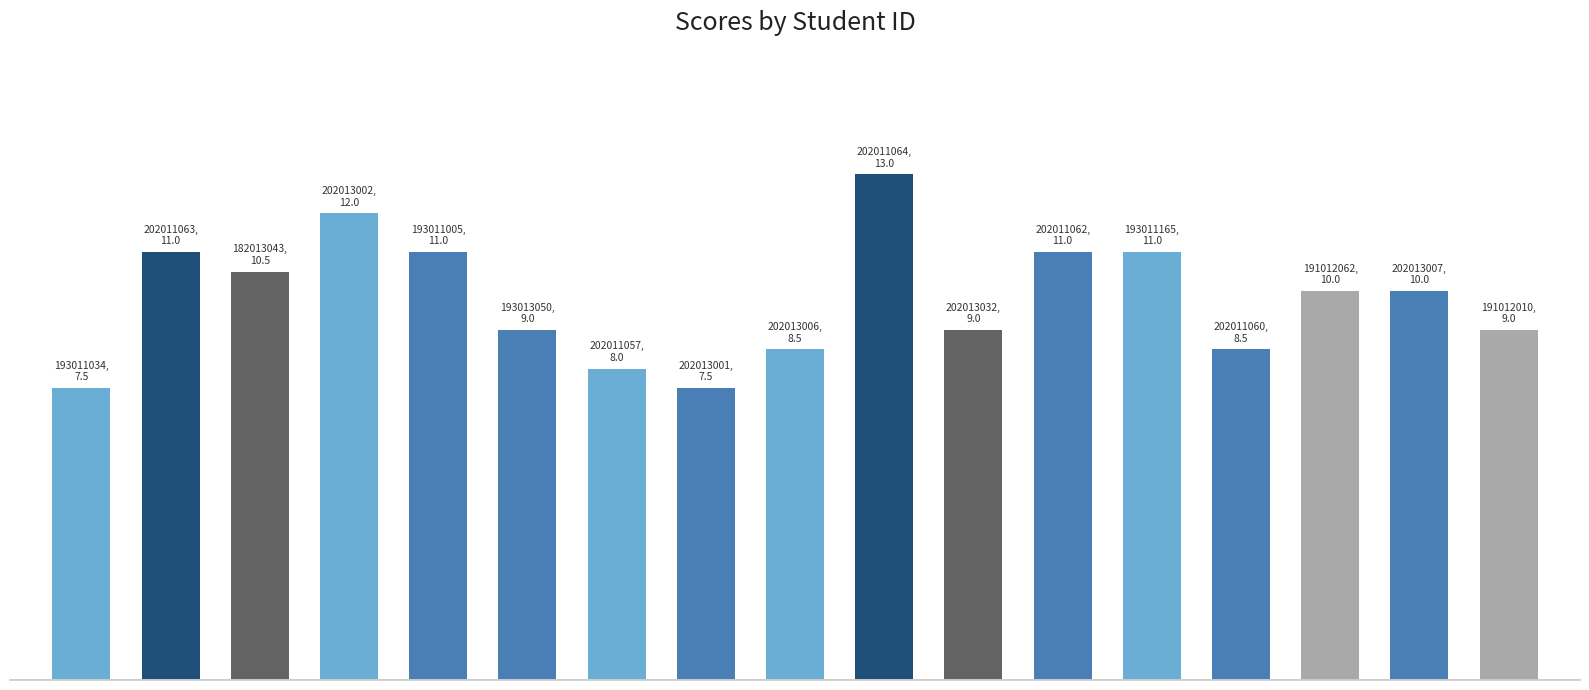

Are the bars horizontal?

No